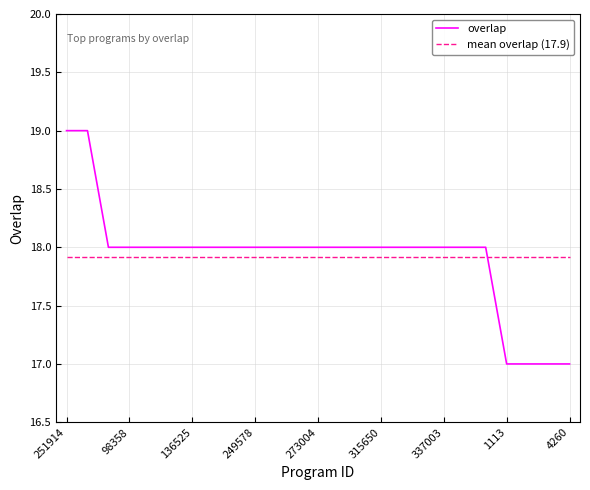

Is this an area chart (filled region under the line)?

No